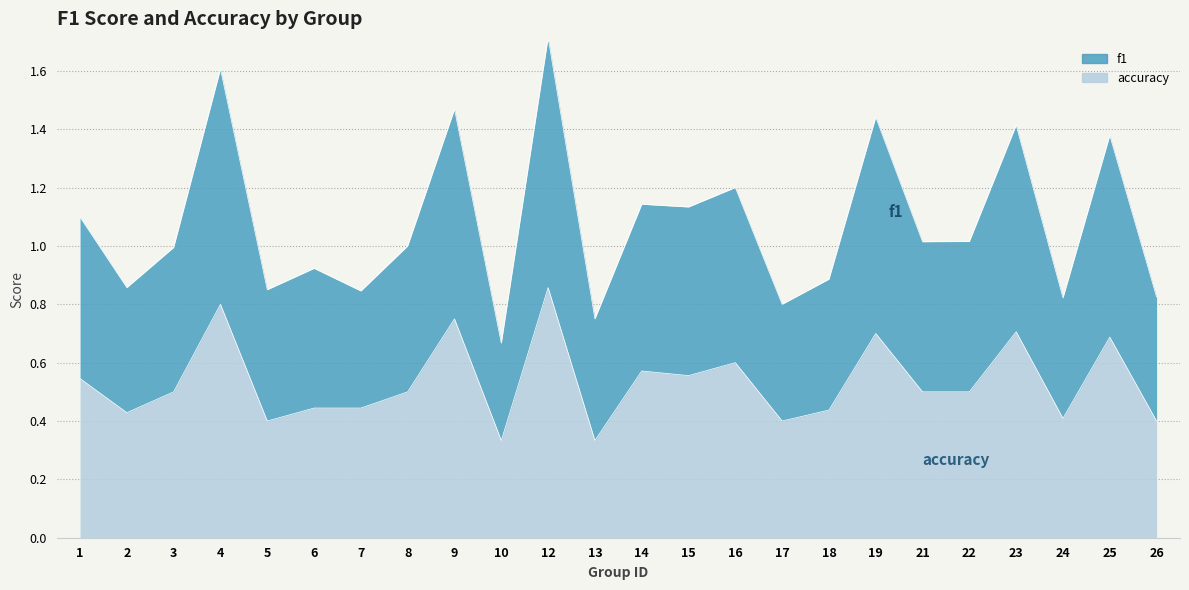

At which category does accuracy reach its first local peak?

4